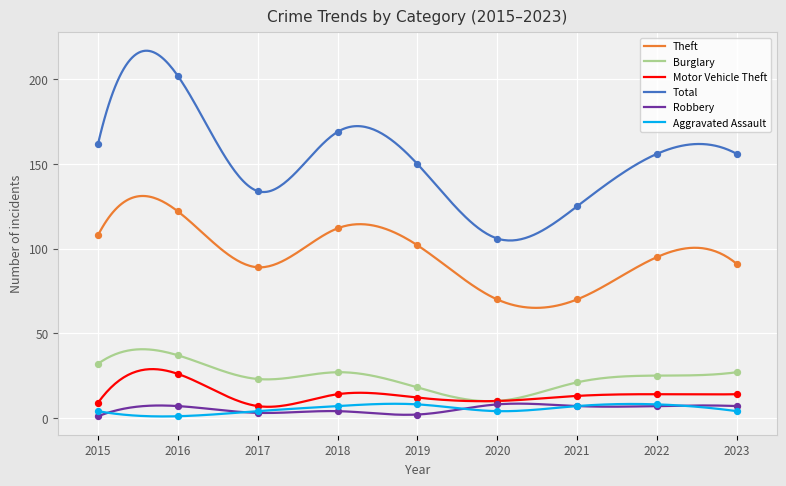

Which series reaches the minimum Y coordinate?

Robbery